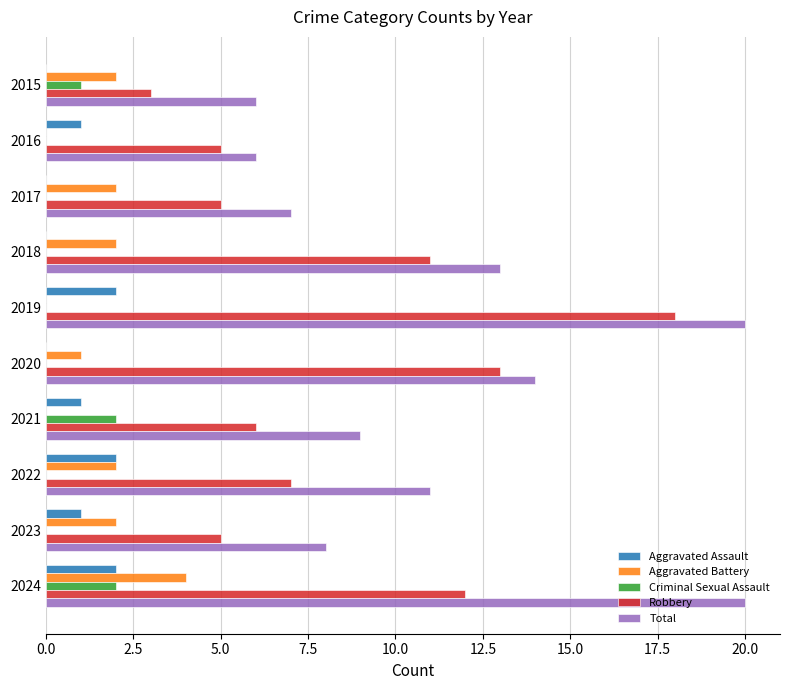

What is the maximum value shown in the chart?

20